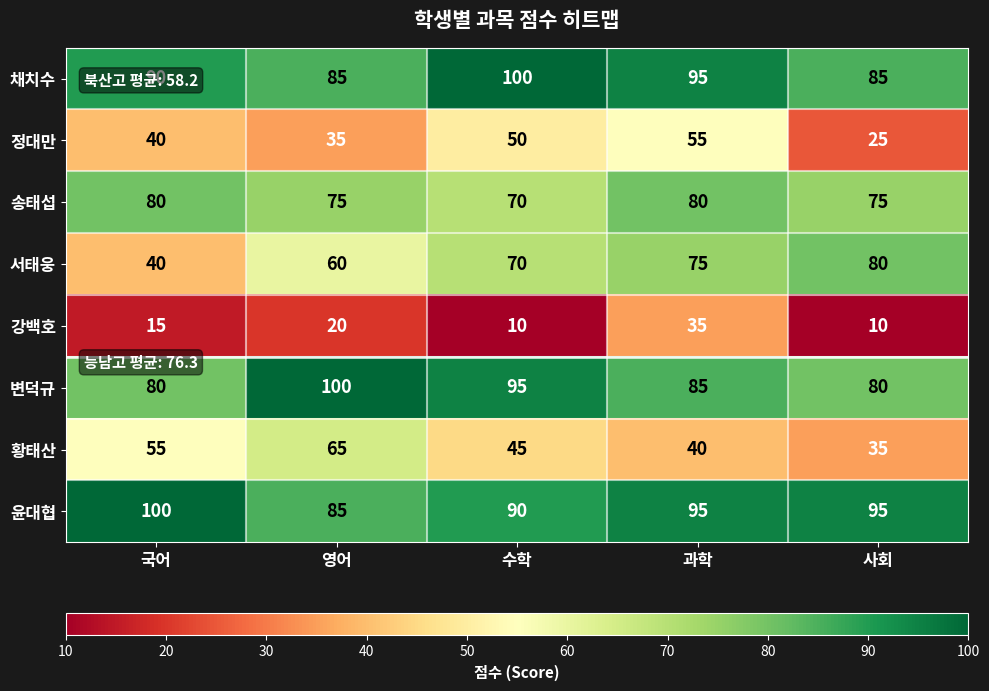

What is the maximum value shown in the chart?

100